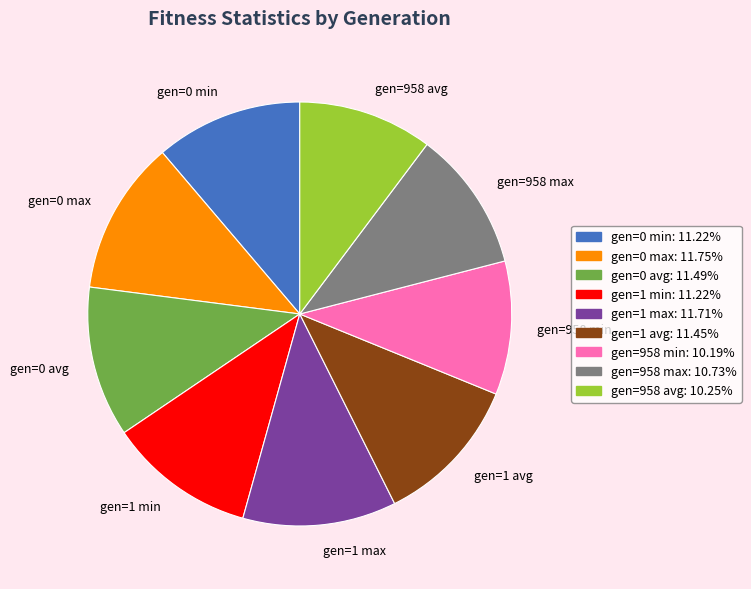

Is gen=958 min the majority of the pie?

No